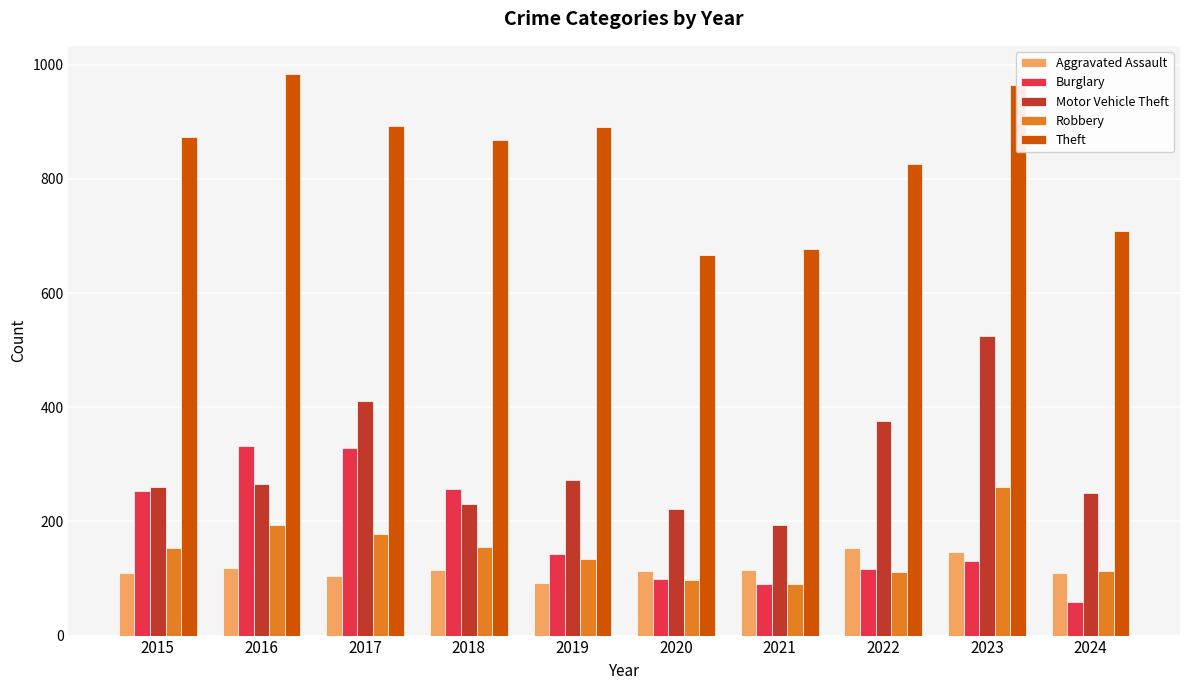

At how many categories does at least one series exceed 217?

10